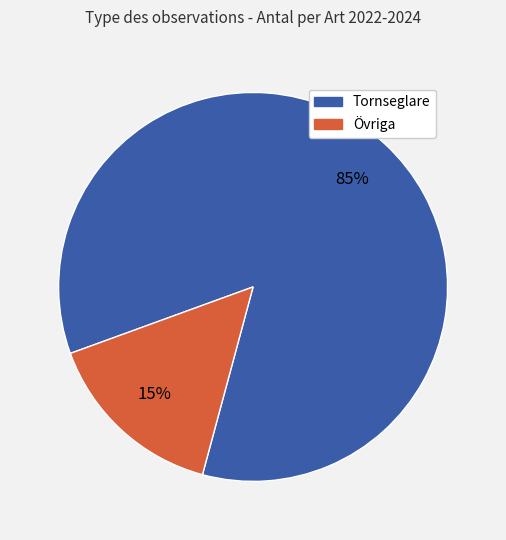

Is there any slice that represents more than half of the pie?

Yes